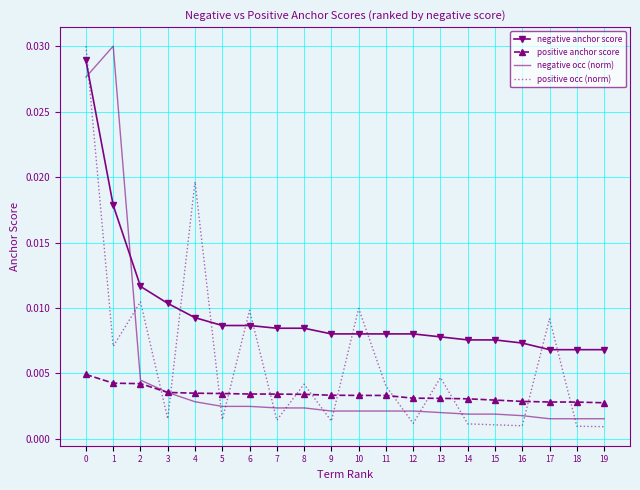

Is the value of negative anchor score at 0 greater than the value of positive occ (norm) at 3?

Yes